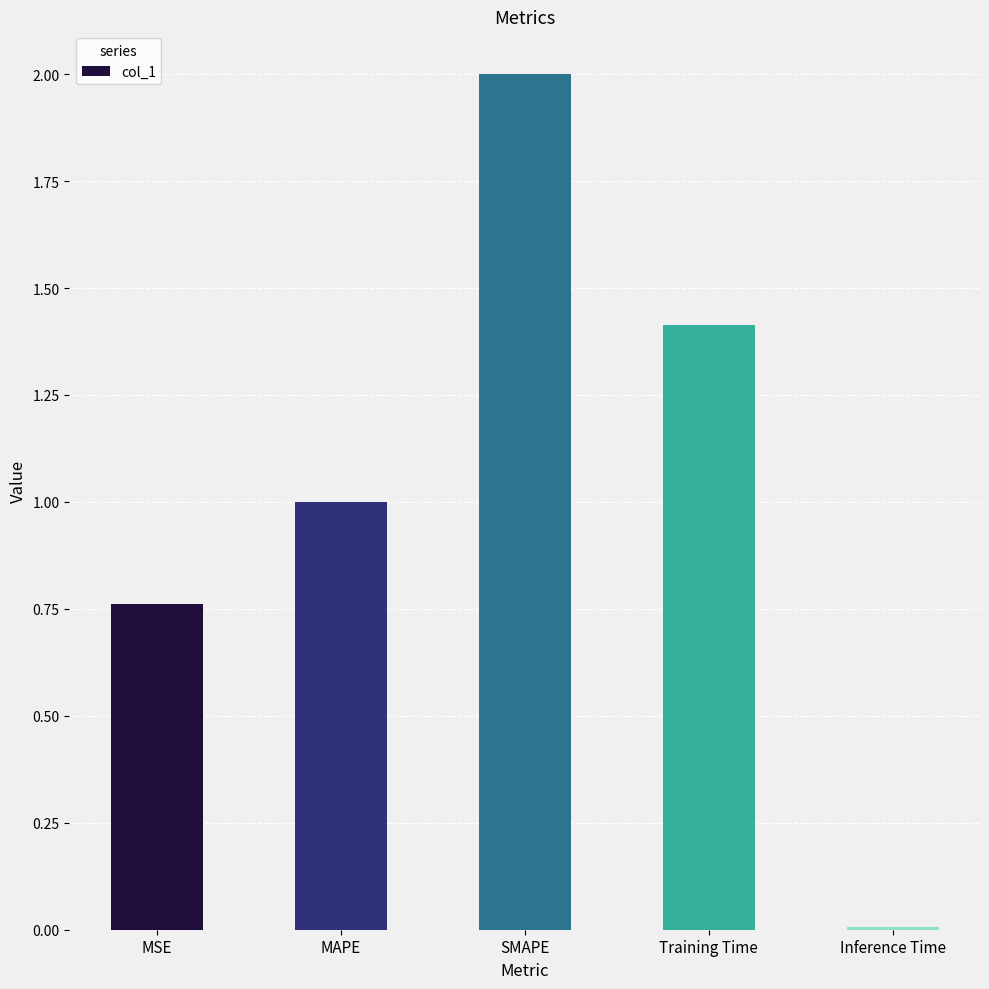

List the labels in order of value, smallest first.

Inference Time, MSE, MAPE, Training Time, SMAPE